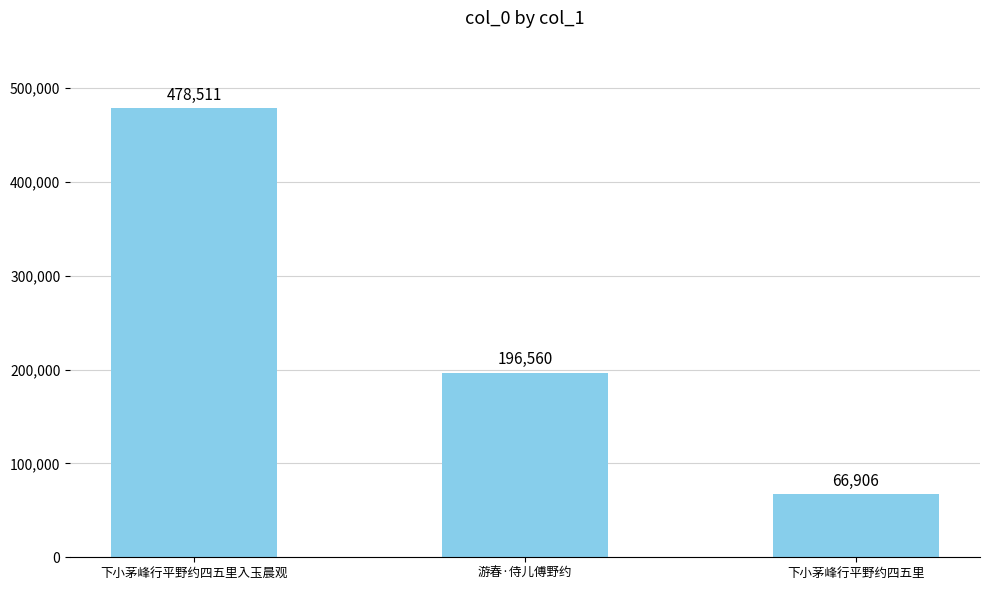

Reading left to right, what are all the values shown in this chart?

478511	196560	66906